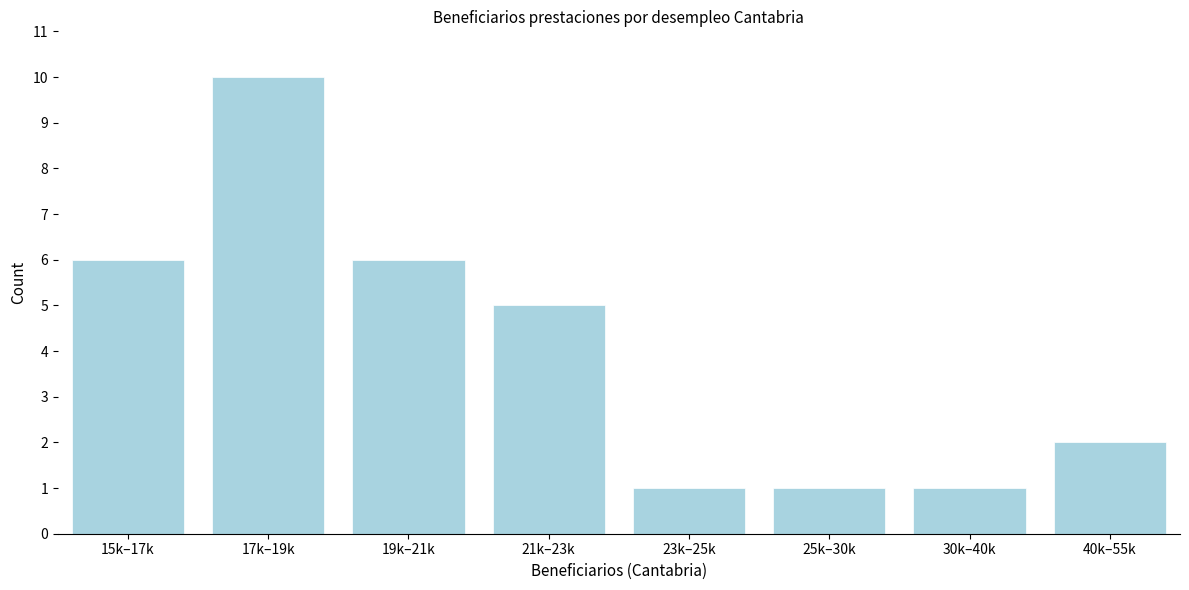

Reading left to right, extract all data points from this chart.

15k–17k=6	17k–19k=10	19k–21k=6	21k–23k=5	23k–25k=1	25k–30k=1	30k–40k=1	40k–55k=2